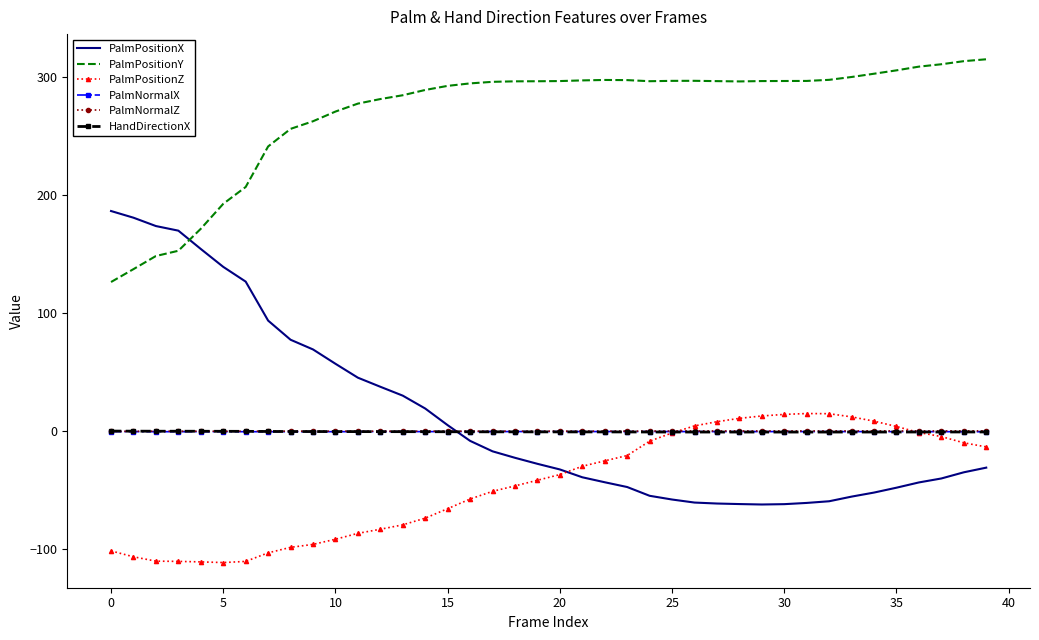

In PalmPositionZ, how many points are higher than both neighbors (excluding endpoints)?

1